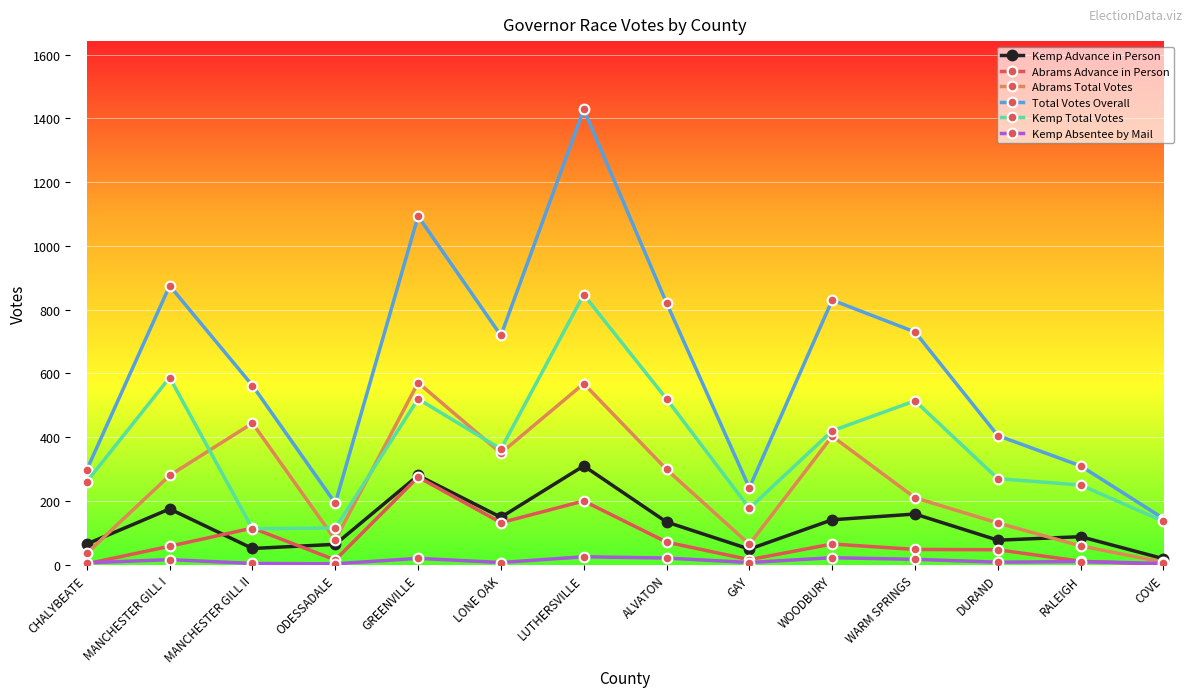

What is the difference between the Kemp Total Votes values at LUTHERSVILLE and RALEIGH?

597